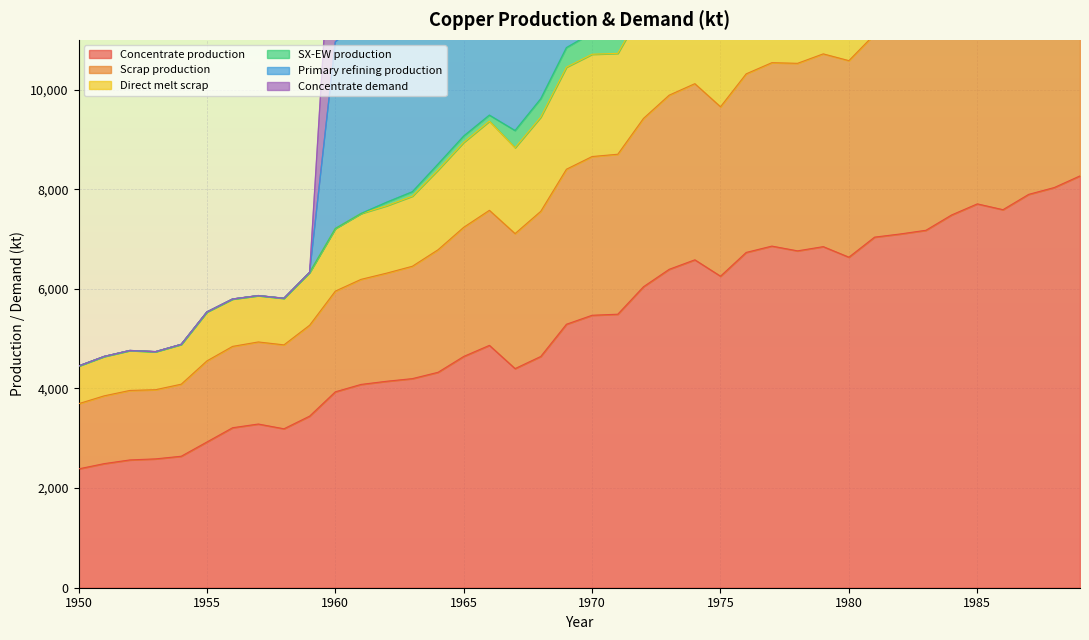

The Direct melt scrap series shows 2070.6 at 1953. True or false?

False